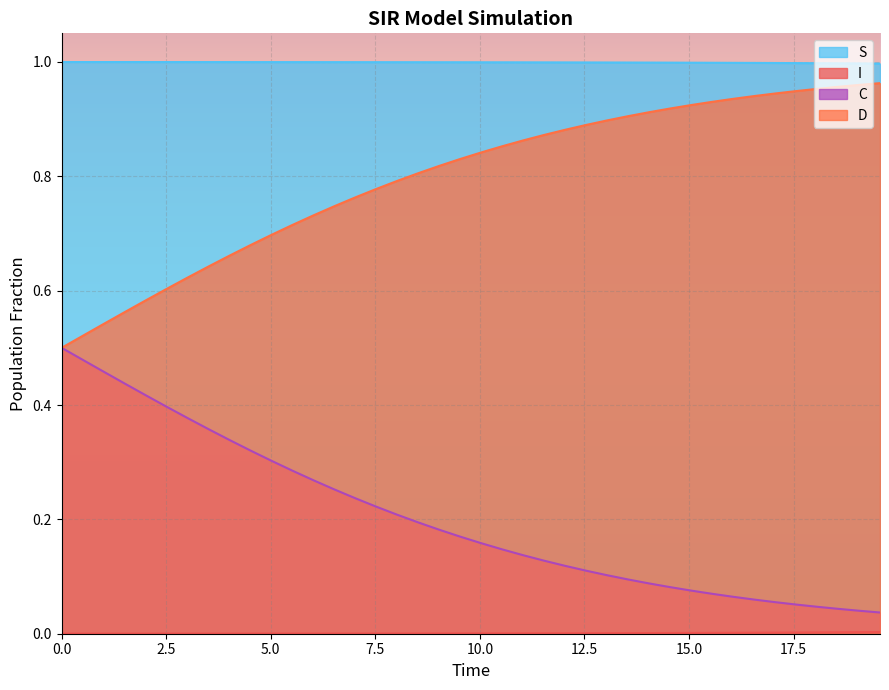

How many lines are shown in the chart?

4